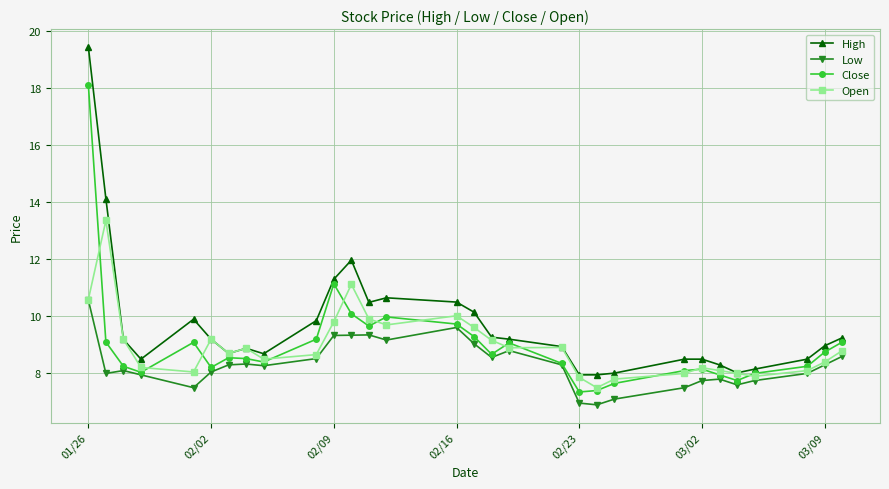

What is the average value of the Close series?

9.0